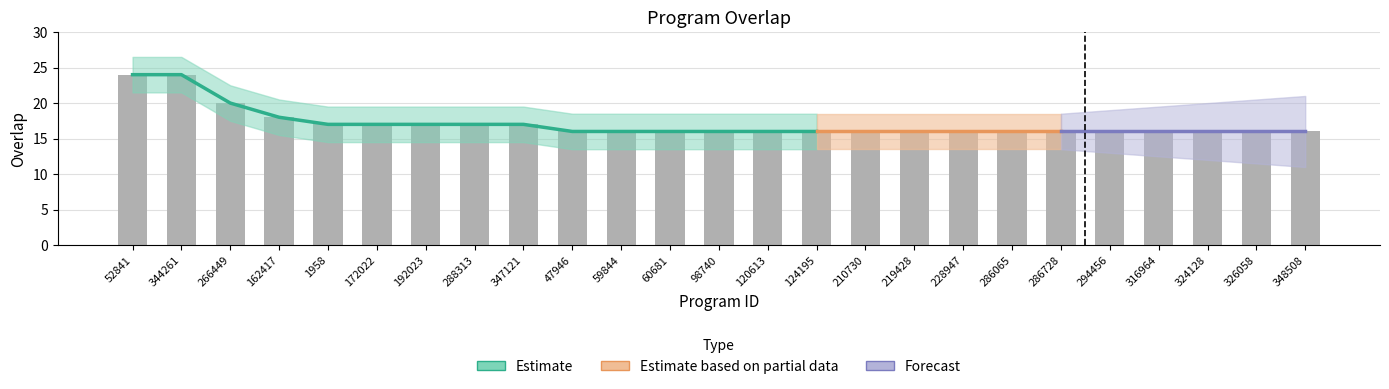

Reading left to right, extract all data points from this chart.

52841=24	344261=24	266449=20	162417=18	1958=17	172022=17	192023=17	288313=17	347121=17	47946=16	59844=16	60681=16	98740=16	120613=16	124195=16	210730=16	219428=16	228947=16	286065=16	286728=16	294456=16	316964=16	324128=16	326058=16	348508=16